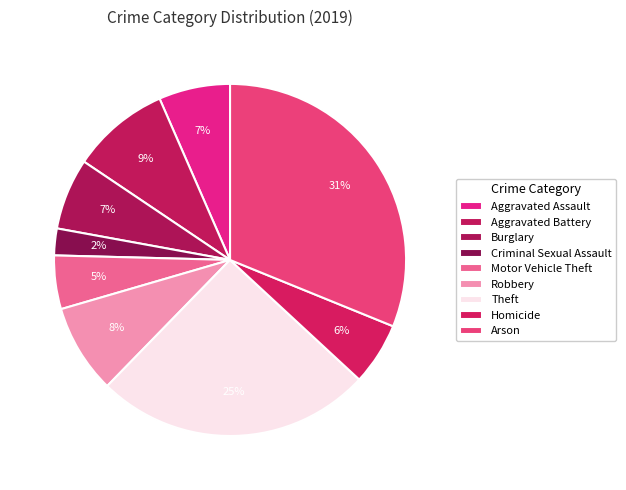

What is the ratio of the value at Criminal Sexual Assault to the value at Arson?

0.1